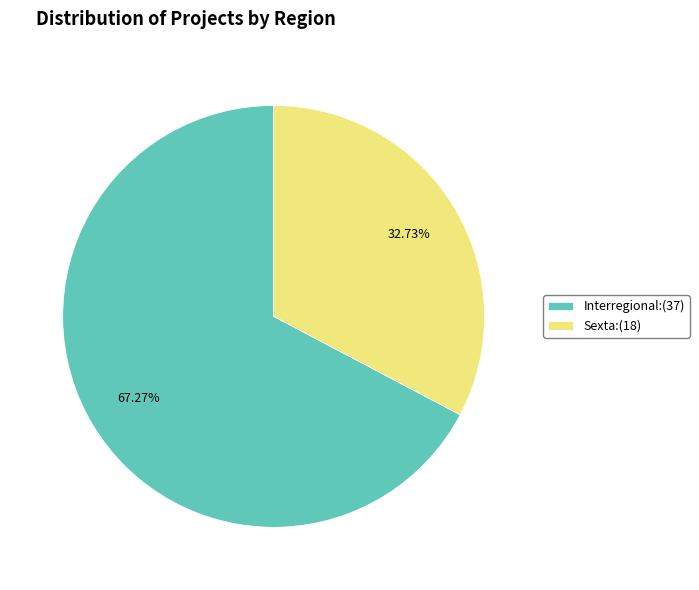

Does Interregional:(37) represent more than half of the total?

Yes